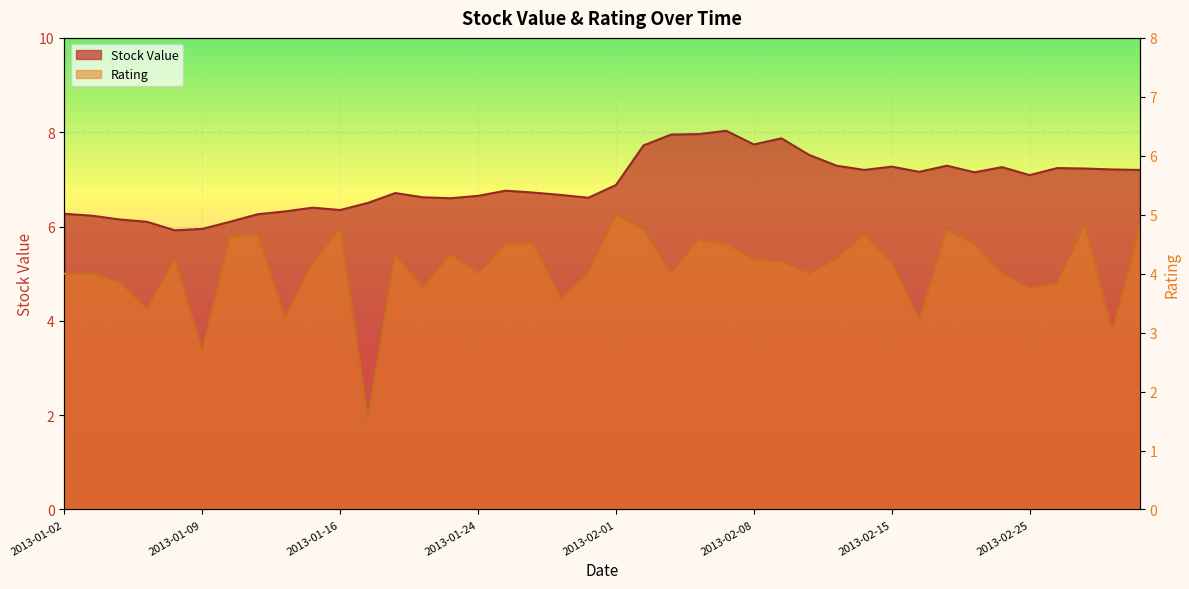

Which series has the largest total across all categories?

Stock Value